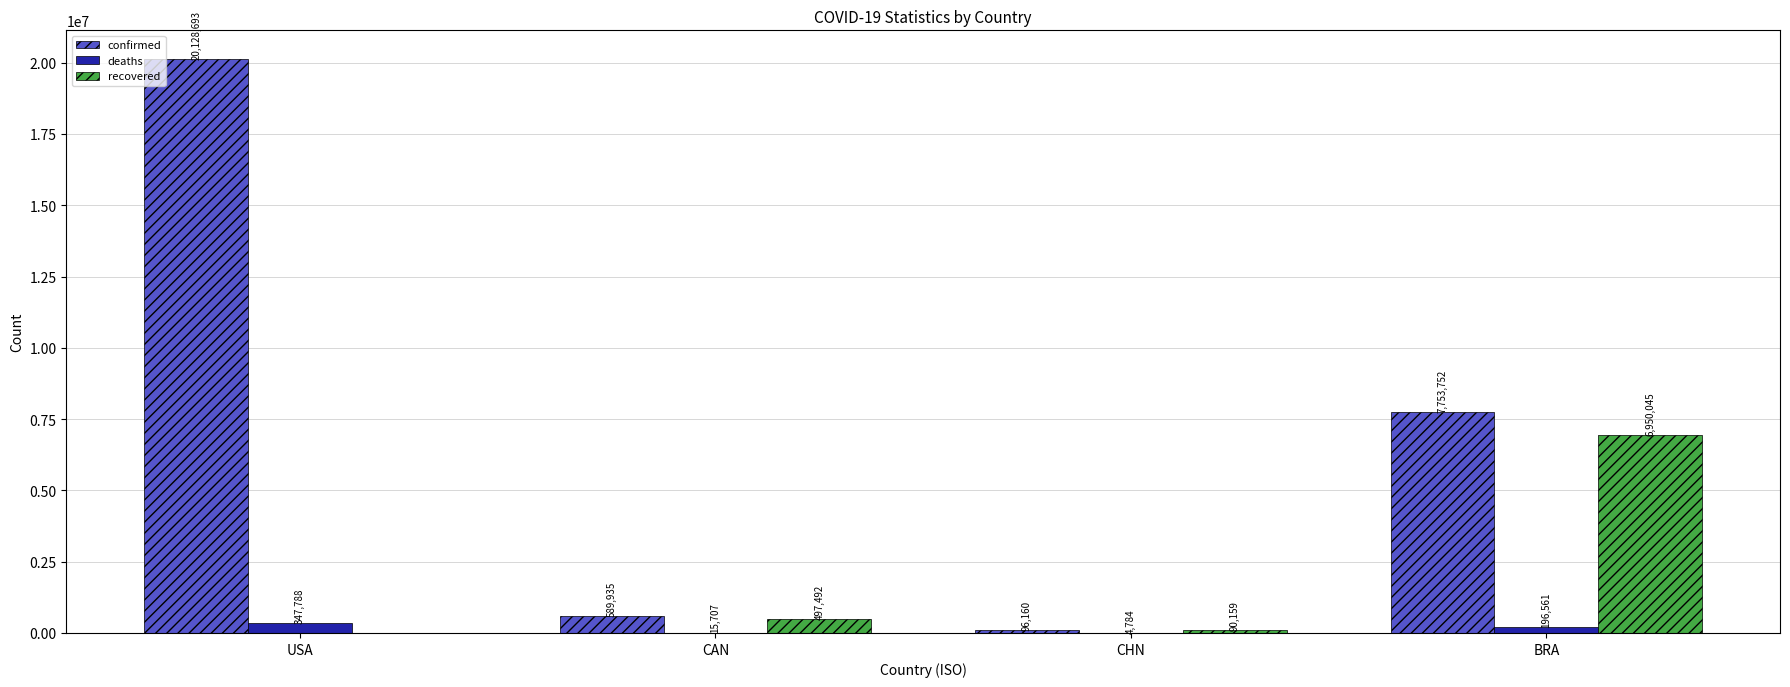

Reading left to right, what are all the values shown in this chart?

confirmed: USA=20128693	CAN=589935	CHN=96160	BRA=7753752
deaths: USA=347788	CAN=15707	CHN=4784	BRA=196561
recovered: USA=0	CAN=497492	CHN=90159	BRA=6950045